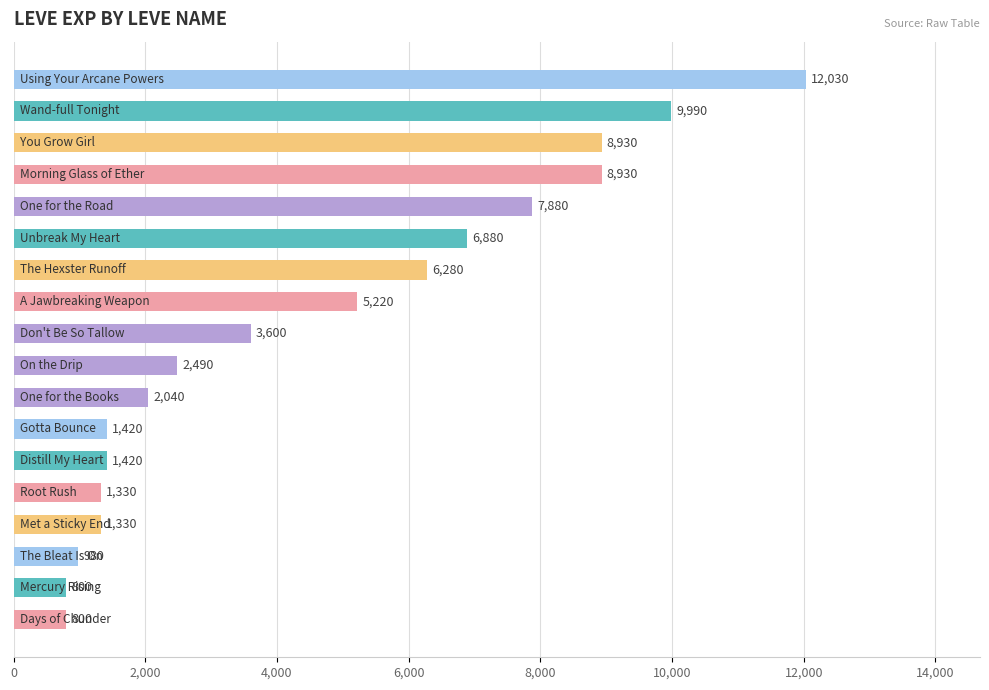

What is the smallest value displayed?

800